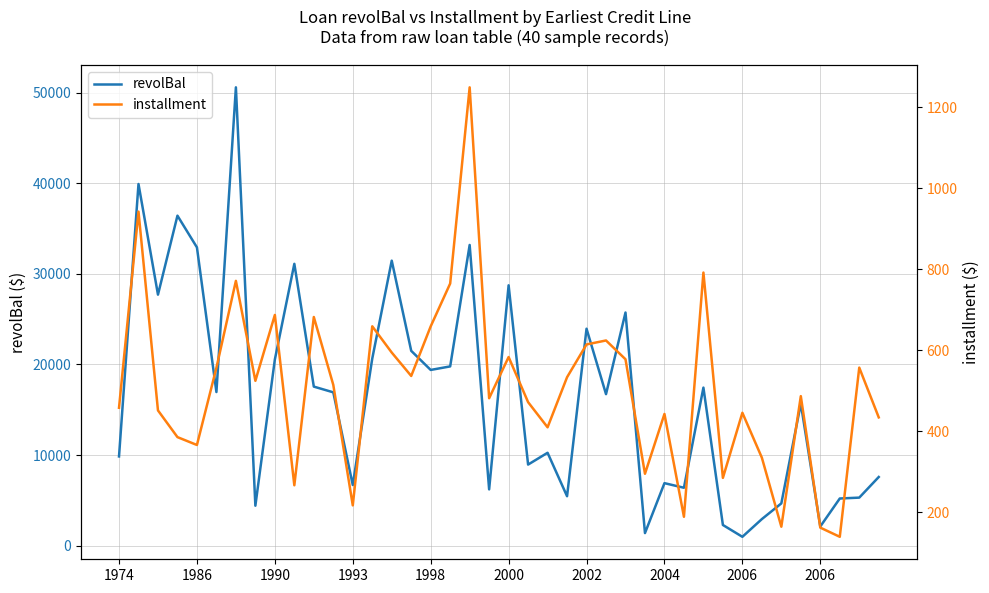

How many interior local valleys does the revolBal series have?

13